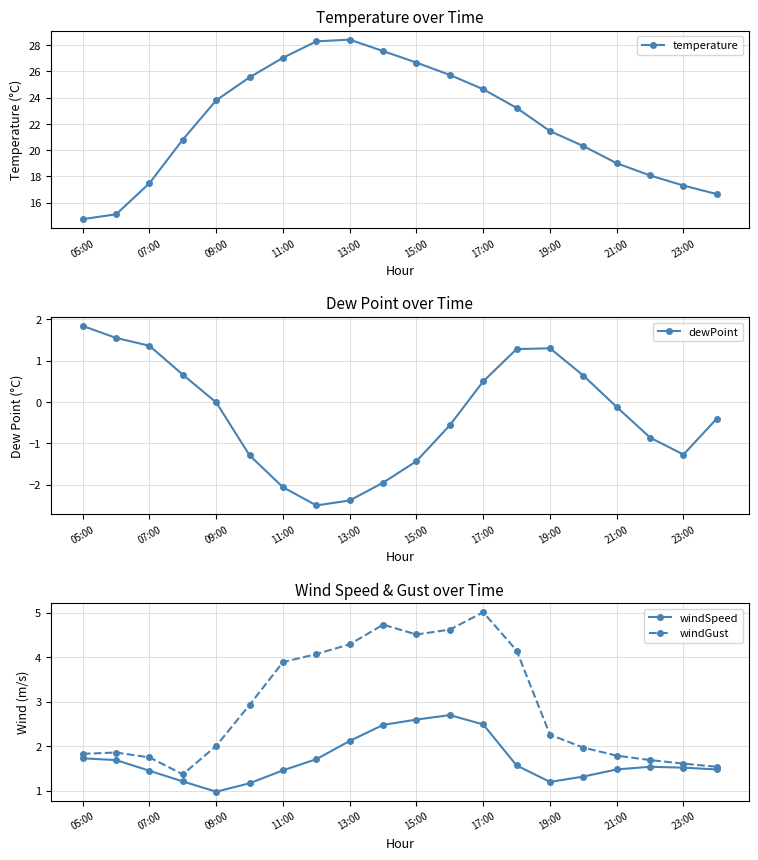

The value of windSpeed at 13:00 is 2.8. True or false?

False